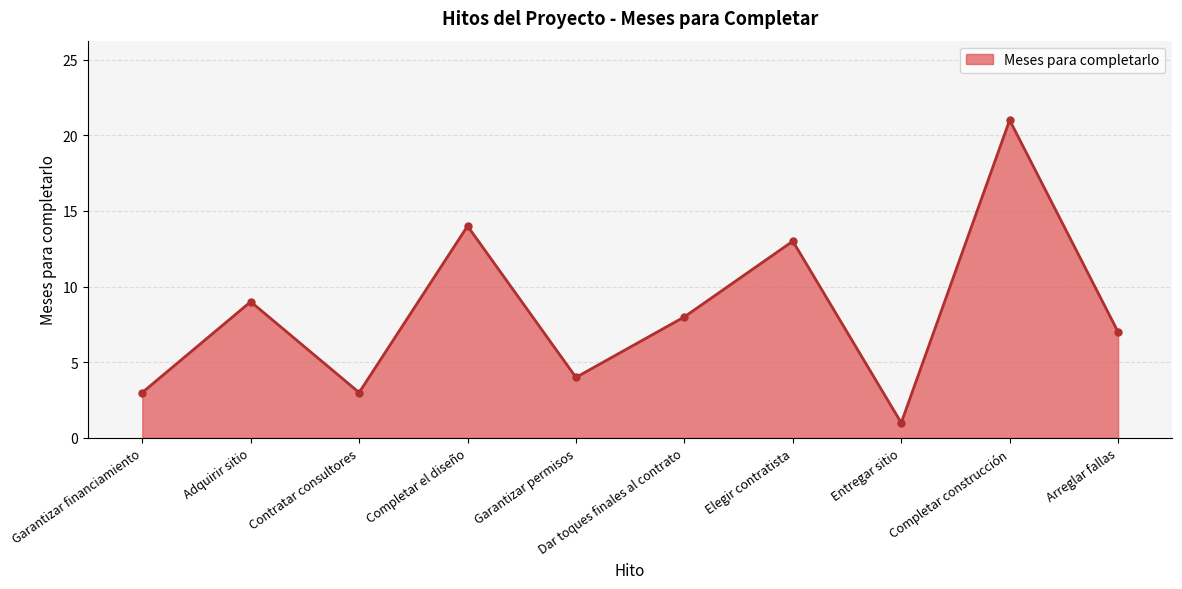

At which category does the chart reach its peak across all series?

Completar construcción